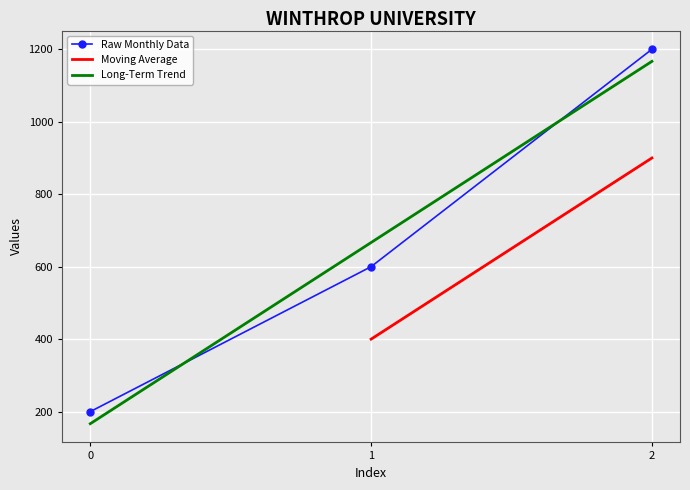

Approximately how many times larger is the value at 2 compared to 0?

6.0